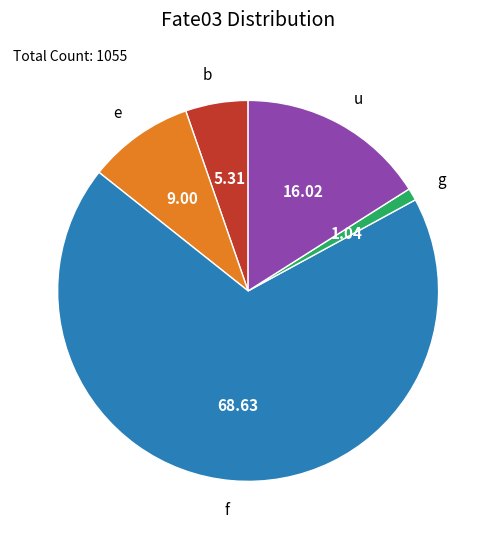

Is it true that e is 16% of the pie?

False